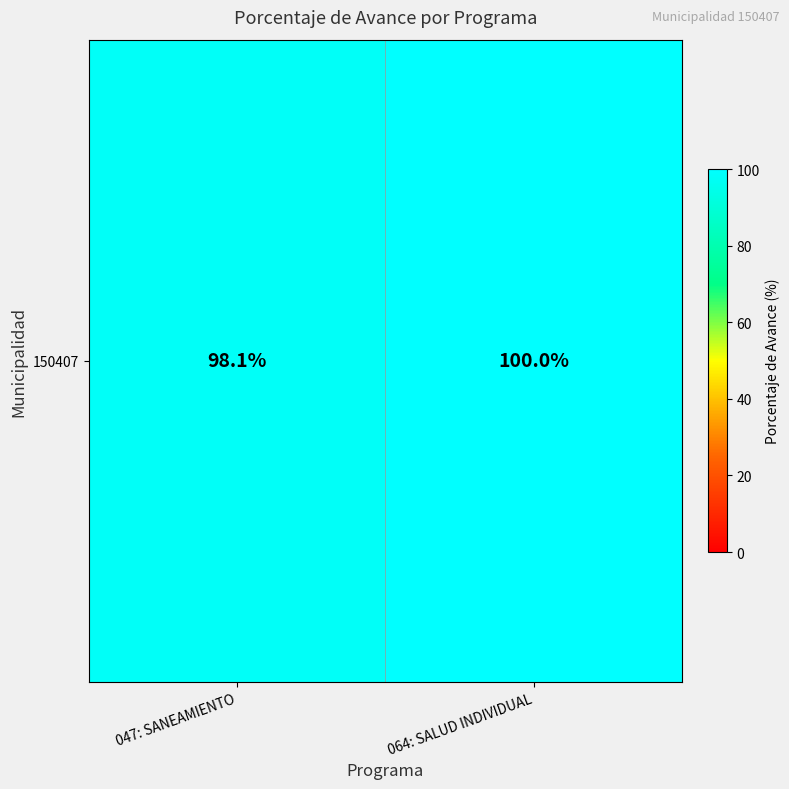

The chart shows a value of 100.0 at 064: SALUD INDIVIDUAL. True or false?

True